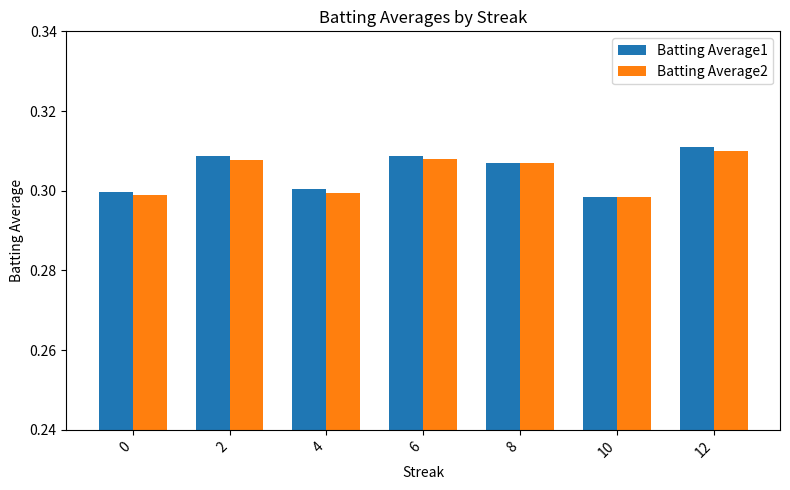

What is the sum of all Batting Average2 values?

2.1